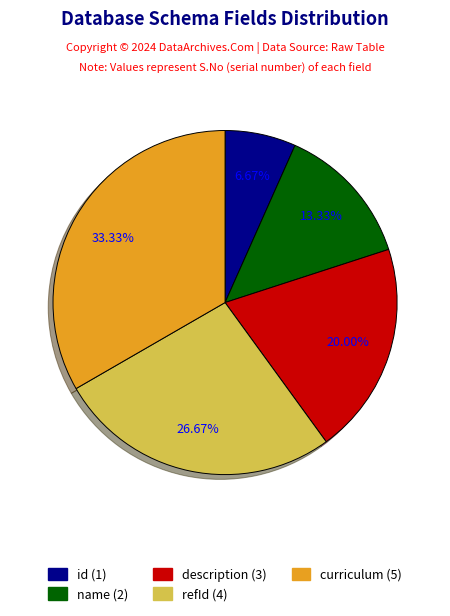

To the nearest percent, what portion does refId represent?

27%